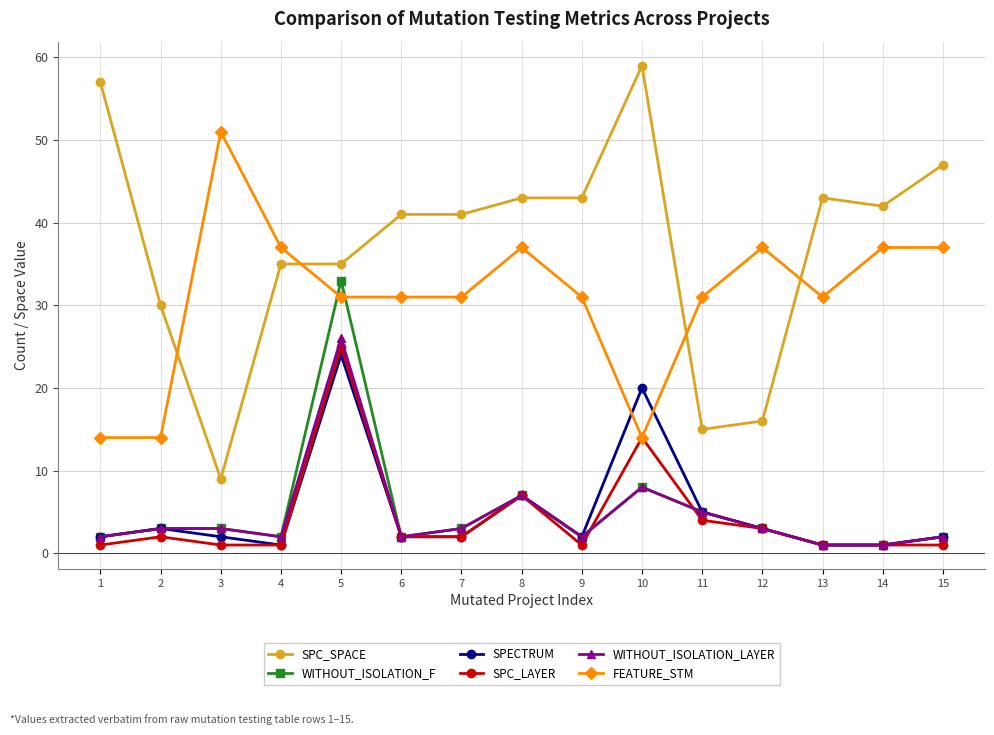

What is the value of the WITHOUT_ISOLATION_F point at the 10th from the left?

8